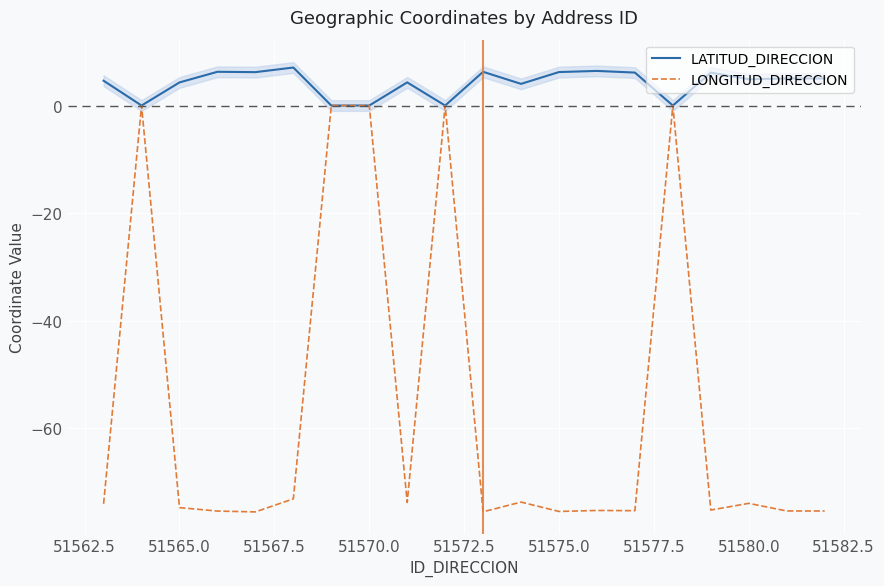

What is the difference between the highest and lowest values at 51565.0?

79.1